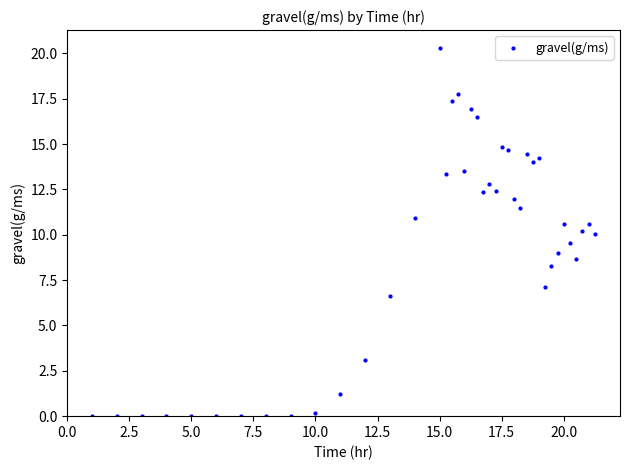

What is the range of Y values (max minus min)?

20.3